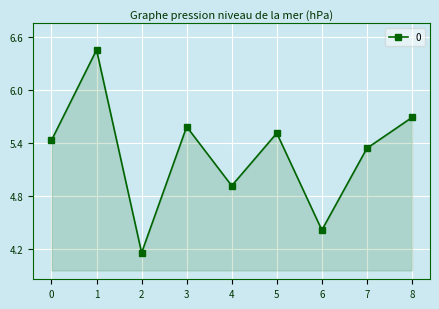

How many interior local valleys (lower than both neighbors) does the data have?

3